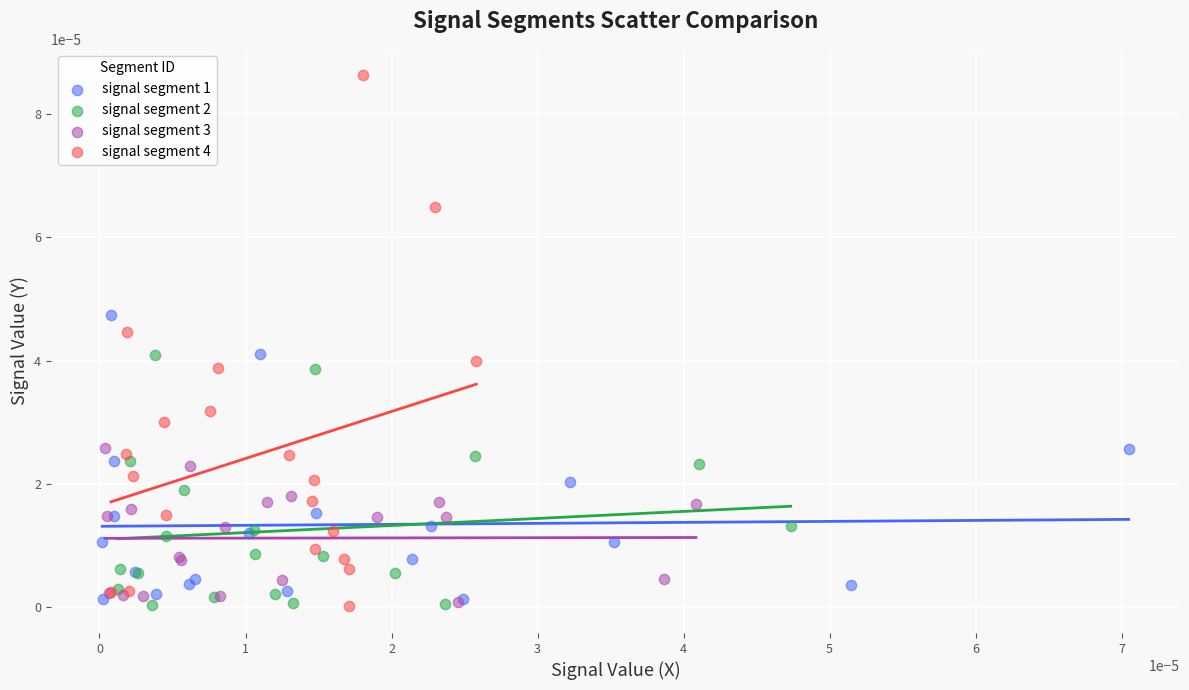

What are all the series names shown in the legend?

signal segment 1, signal segment 2, signal segment 3, signal segment 4